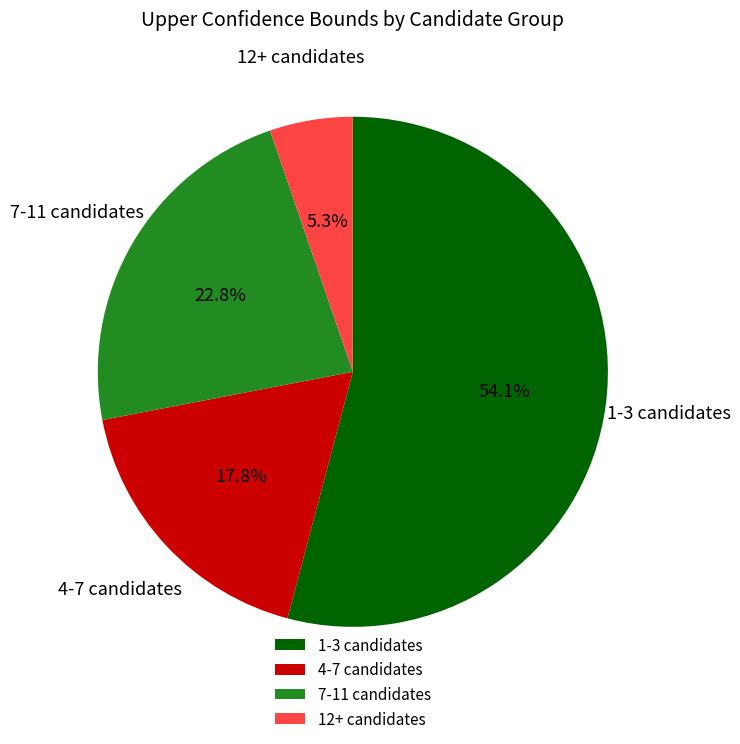

What is the total percentage of 1-3 candidates and 7-11 candidates?

76.9%